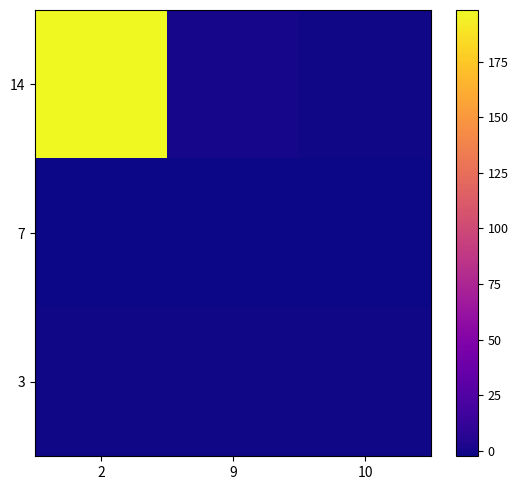

How many data points does each series have?

3